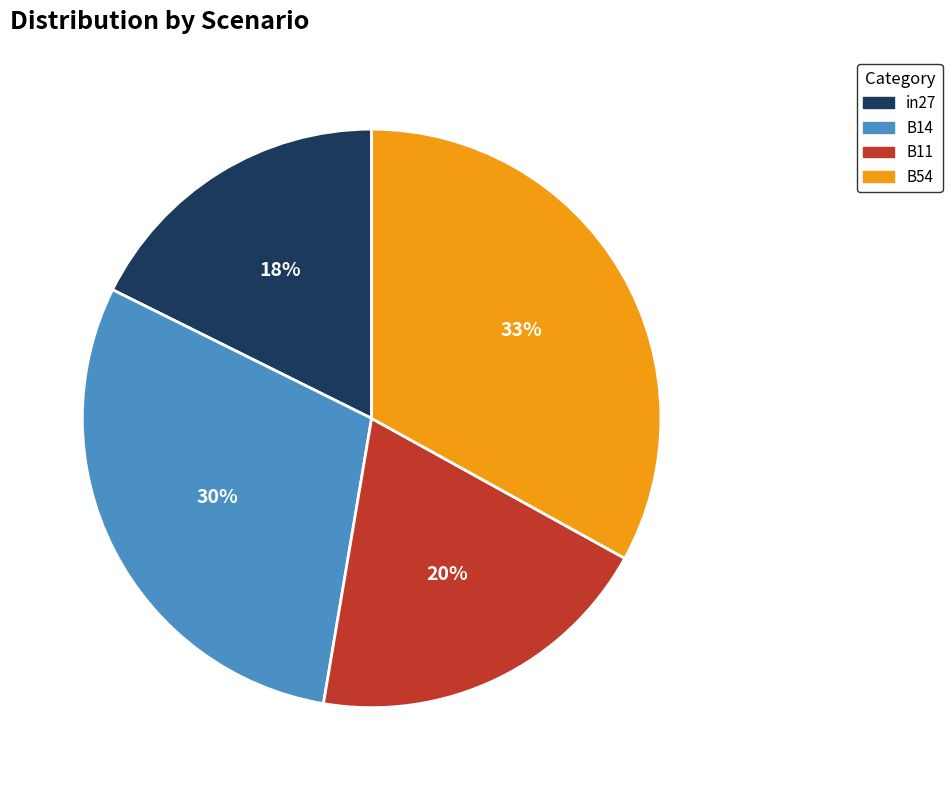

To the nearest percent, what is the difference between the largest and smallest slice percentages?

15%